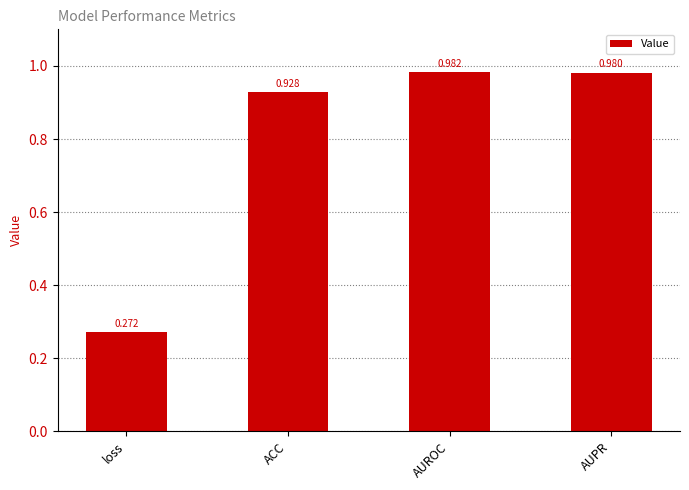

What is the label of the 3rd bar from the right?

ACC